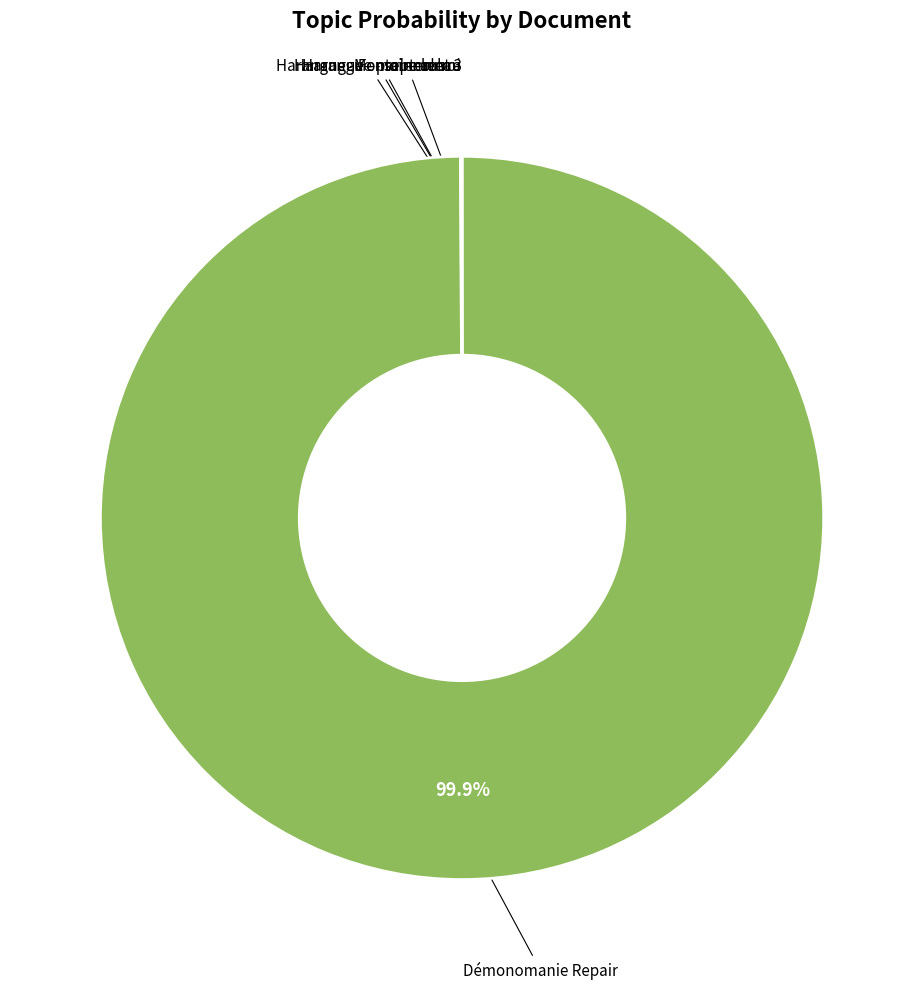

Is there a majority slice in this chart?

Yes